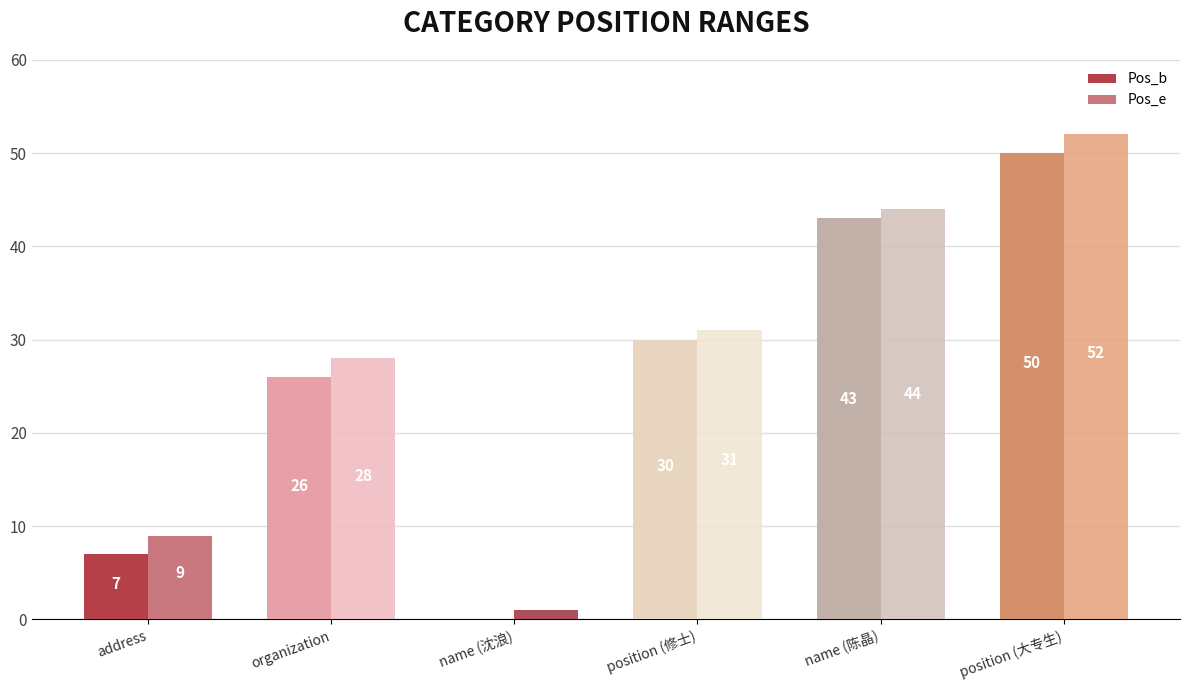

What are all the series names shown in the legend?

Pos_b, Pos_e